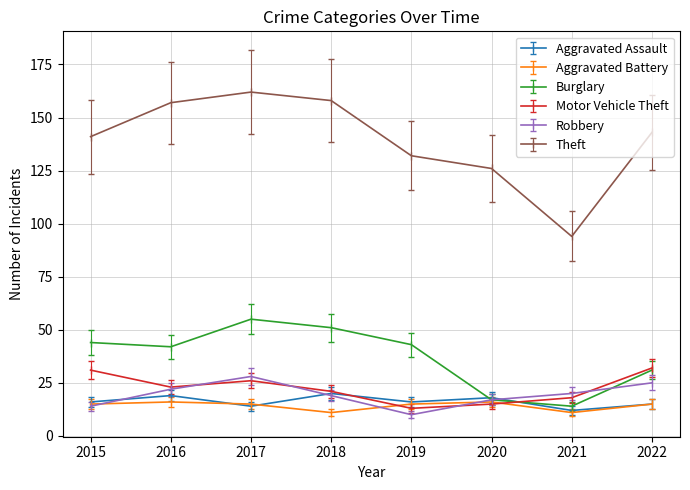

What is the spread (max minus min) of values at 2017?

148